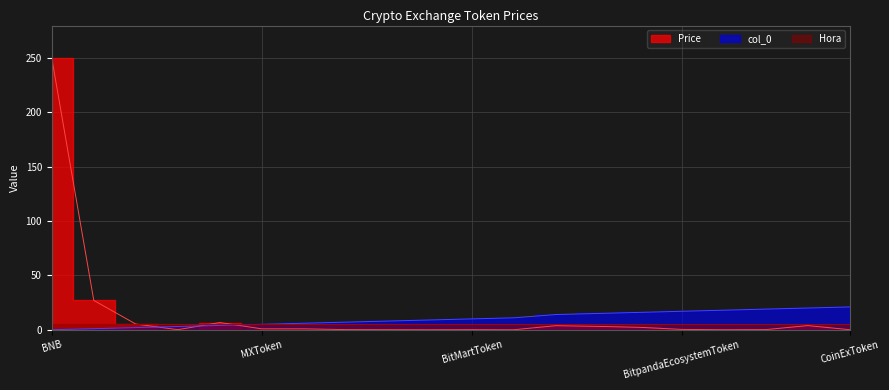

What is the label of the 16th point from the right?

KuCoinToken